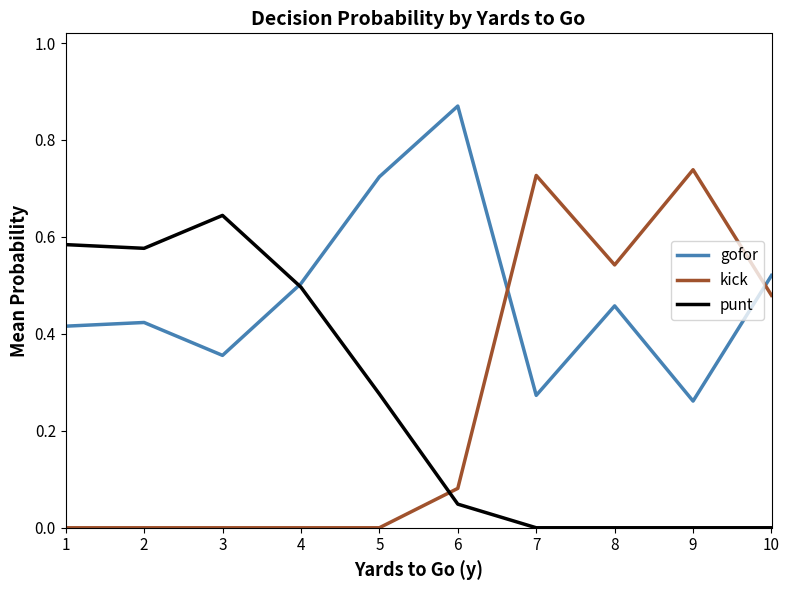

True or false: kick has more than 0 interior local peaks.

True